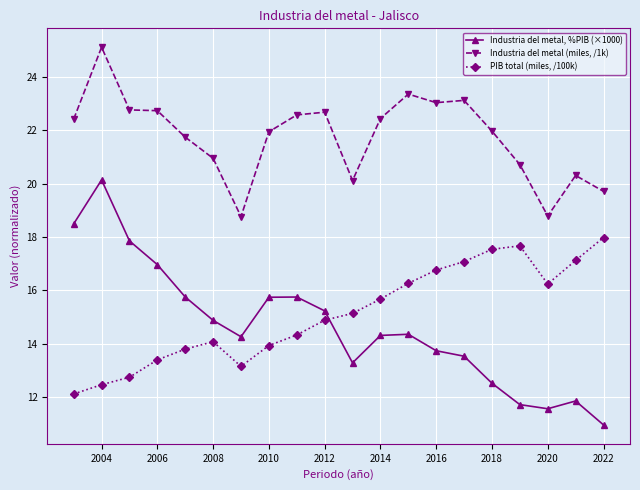

What is the sum of all Industria del metal (miles, /1k) values?

435.3